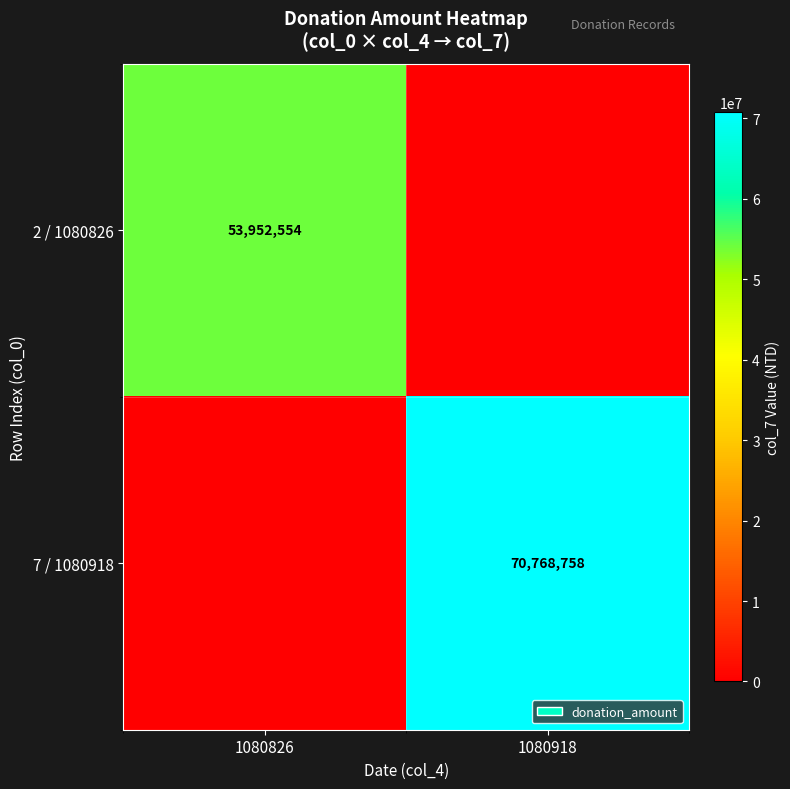

The 2 / 1080826 series shows 78846190 at 1080826. True or false?

False